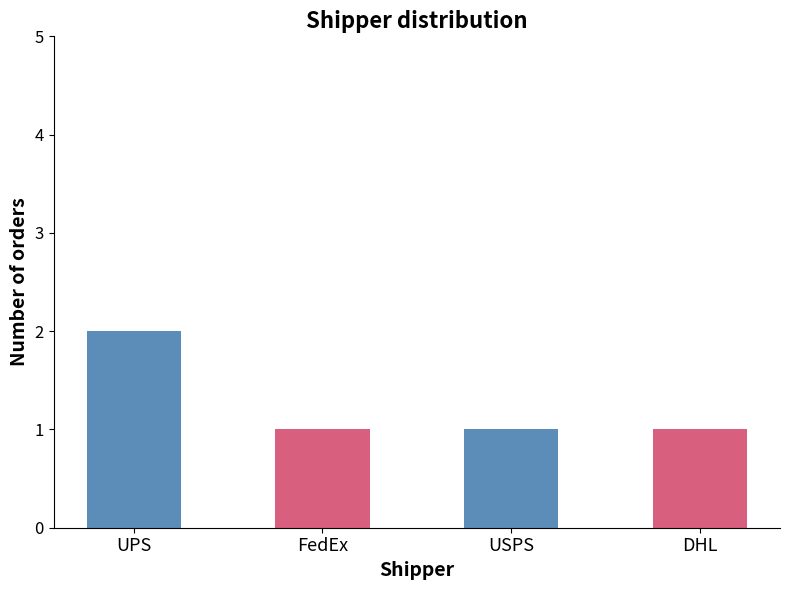

What is the difference between the maximum and second lowest values?

1